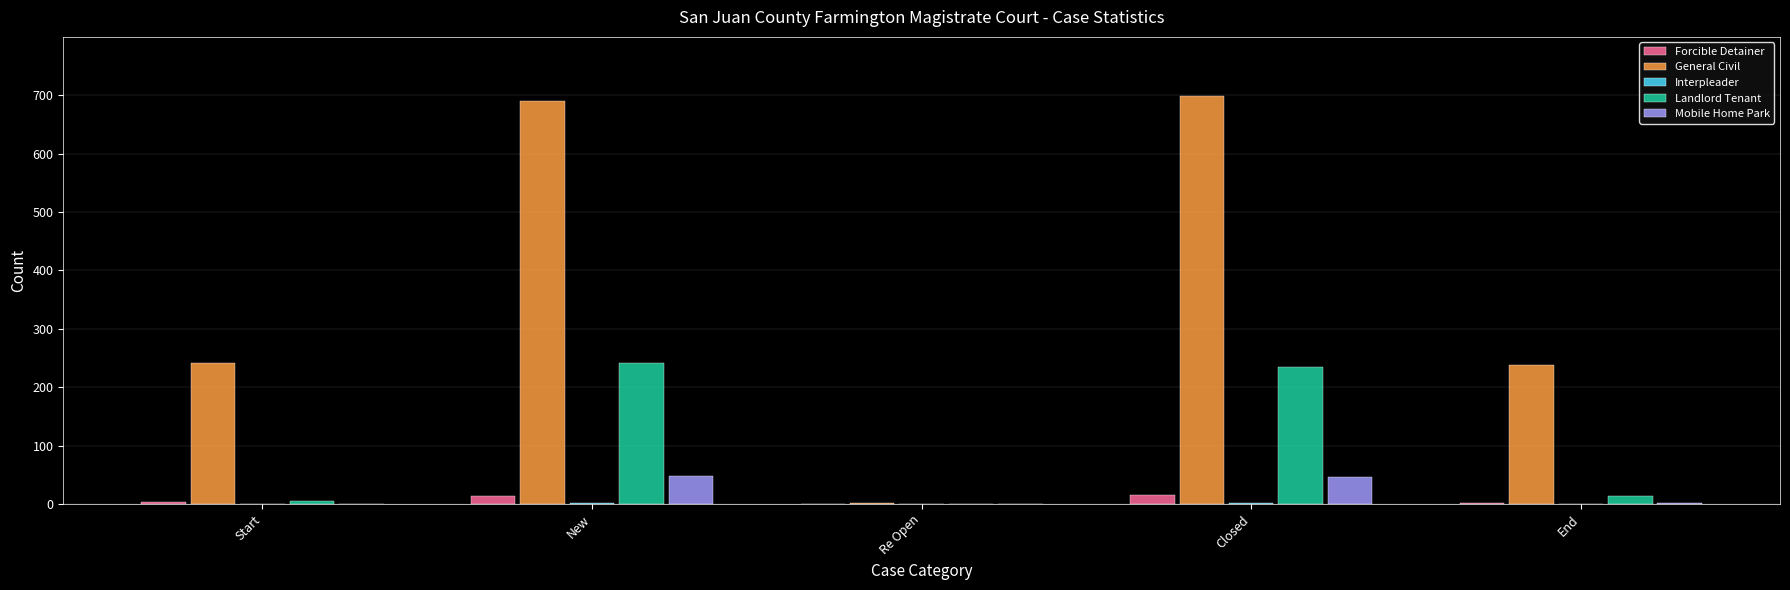

How many series are shown in this chart?

5